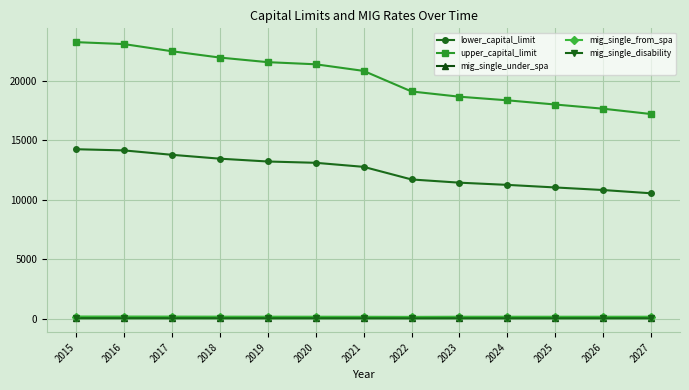

What is the sum of all mig_single_under_spa values?

1101.0